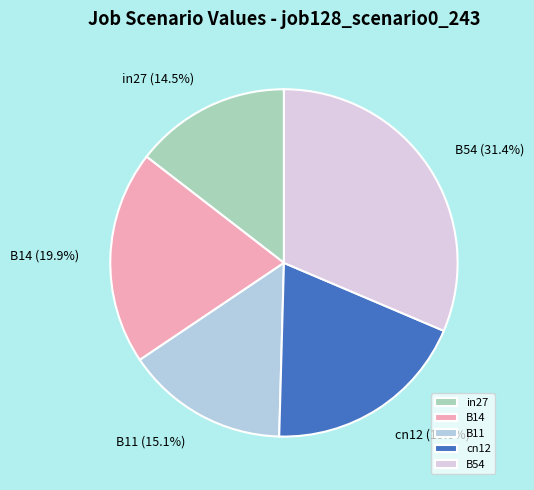

To the nearest percent, what is the combined percentage of B54 and cn12?

50%